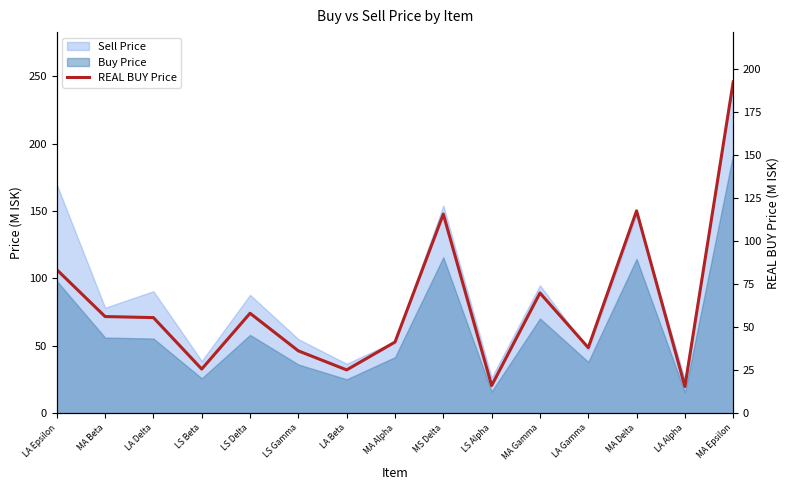

True or false: the data has more than 1 interior local peaks.

True